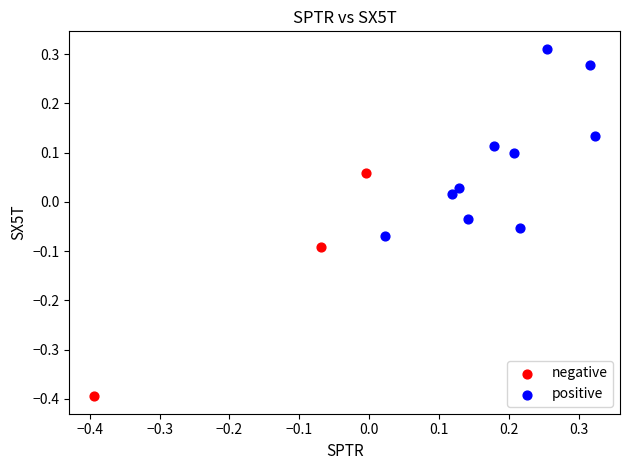

Which series reaches the maximum Y coordinate?

positive